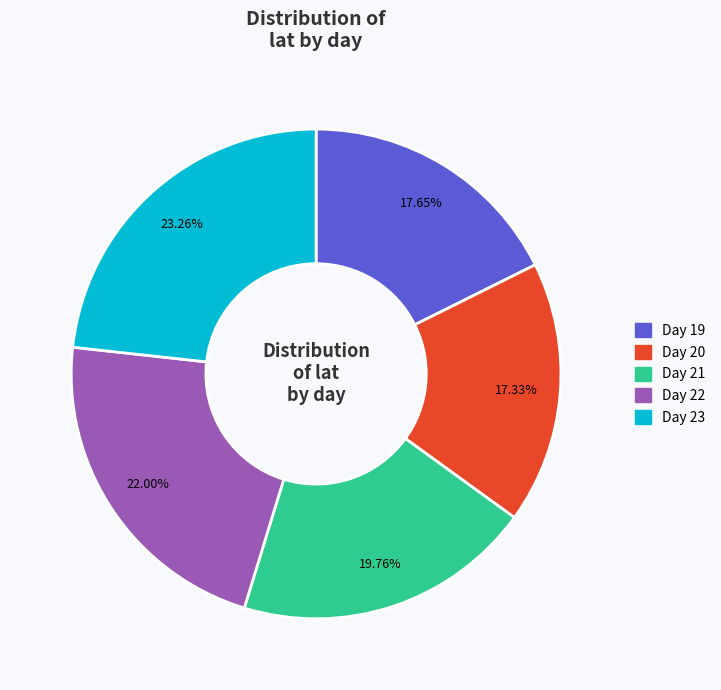

To the nearest percent, what portion does Day 21 represent?

20%